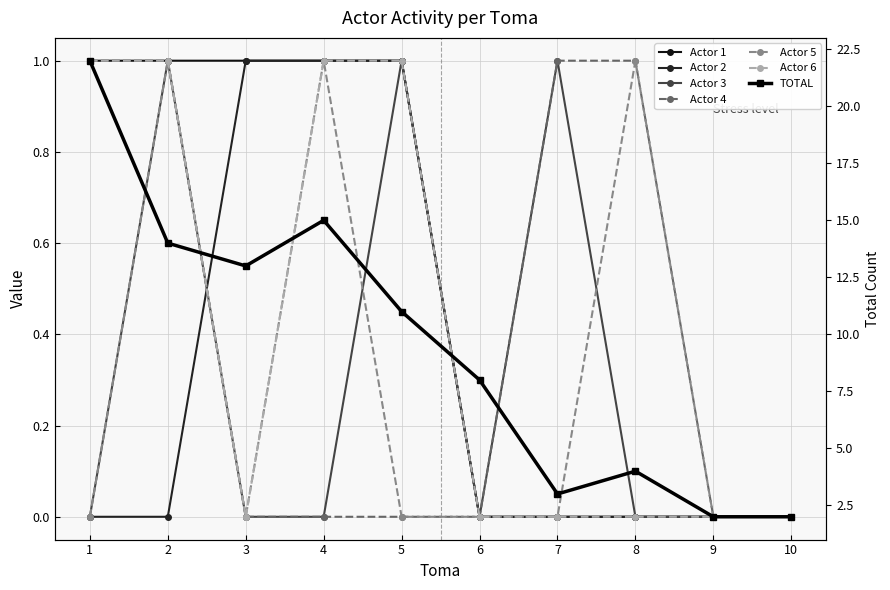

True or false: Actor 1 has more than 0 points higher than both neighbors.

False